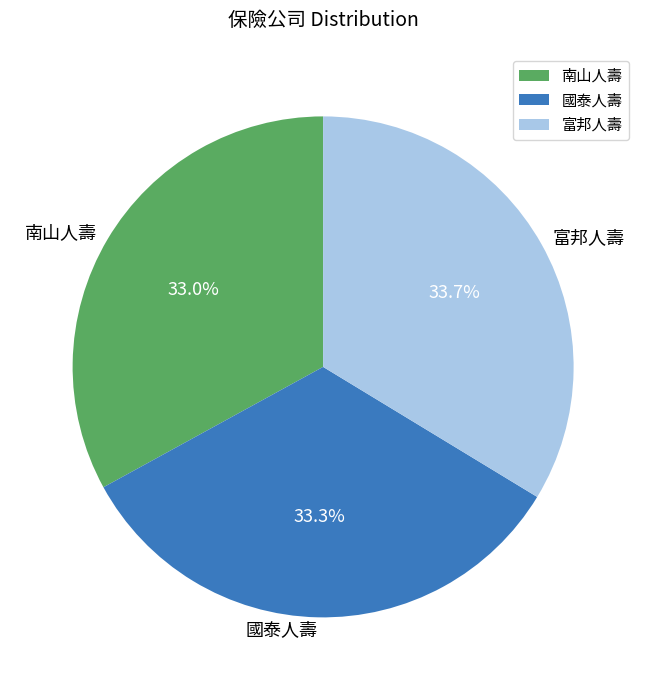

To the nearest percent, what is the average slice percentage?

33%